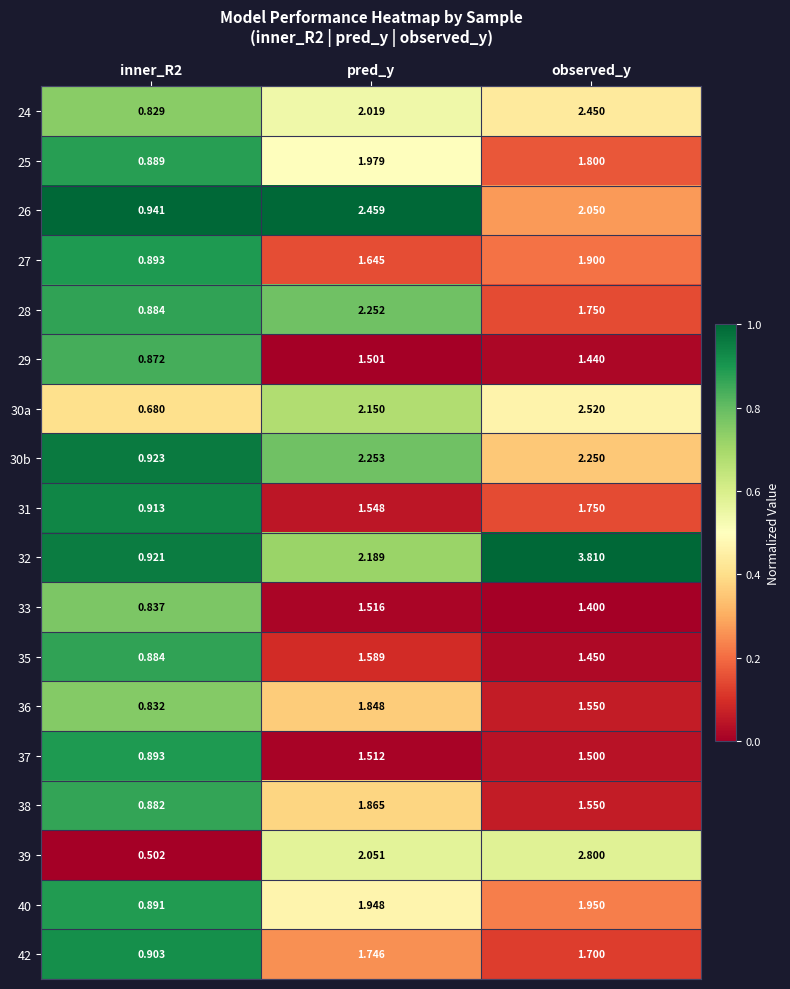

Which category has the highest value in the 27 series?

observed_y